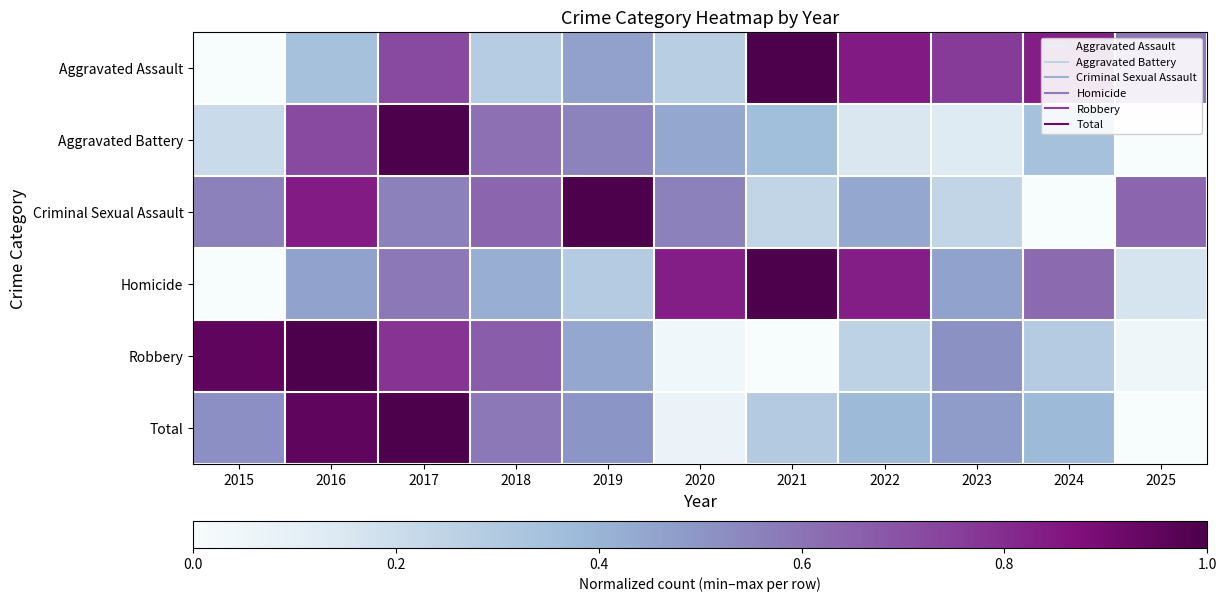

Reading left to right, transcribe all the data shown in this chart.

Aggravated Assault: 2015=0.0	2016=0.3	2017=0.7	2018=0.3	2019=0.5	2020=0.3	2021=1.0	2022=0.8	2023=0.8	2024=0.8	2025=0.6
Aggravated Battery: 2015=0.2	2016=0.7	2017=1.0	2018=0.6	2019=0.6	2020=0.4	2021=0.4	2022=0.1	2023=0.1	2024=0.3	2025=0.0
Criminal Sexual Assault: 2015=0.6	2016=0.8	2017=0.6	2018=0.6	2019=1.0	2020=0.6	2021=0.2	2022=0.4	2023=0.2	2024=0.0	2025=0.6
Homicide: 2015=0.0	2016=0.5	2017=0.6	2018=0.4	2019=0.3	2020=0.8	2021=1.0	2022=0.8	2023=0.5	2024=0.6	2025=0.2
Robbery: 2015=1.0	2016=1.0	2017=0.8	2018=0.7	2019=0.4	2020=0.0	2021=0.0	2022=0.3	2023=0.5	2024=0.3	2025=0.0
Total: 2015=0.5	2016=0.9	2017=1.0	2018=0.6	2019=0.5	2020=0.1	2021=0.3	2022=0.4	2023=0.5	2024=0.4	2025=0.0